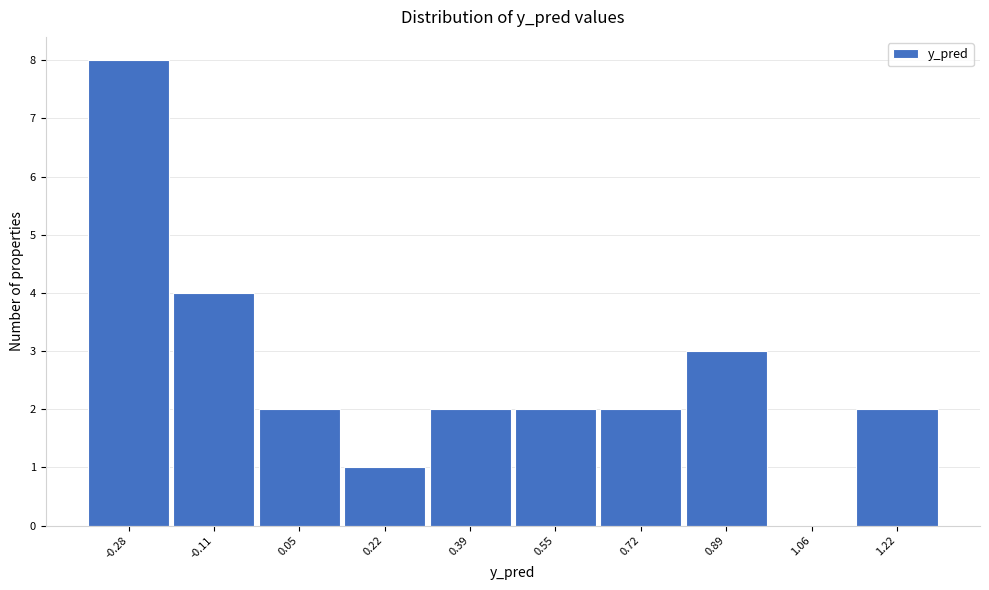

Reading right to left, transcribe all the data shown in this chart.

1.22=2	1.06=0	0.89=3	0.72=2	0.55=2	0.39=2	0.22=1	0.05=2	-0.11=4	-0.28=8